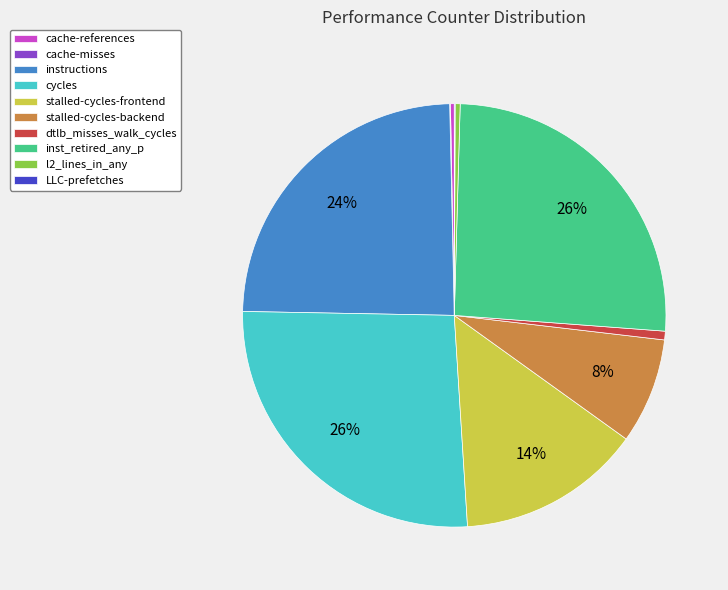

Does cycles represent more than half of the total?

No